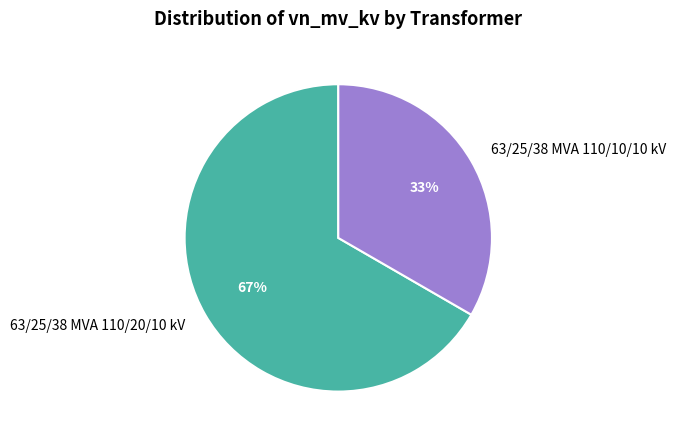

True or false: 63/25/38 MVA 110/20/10 kV accounts for 67% of the total.

True